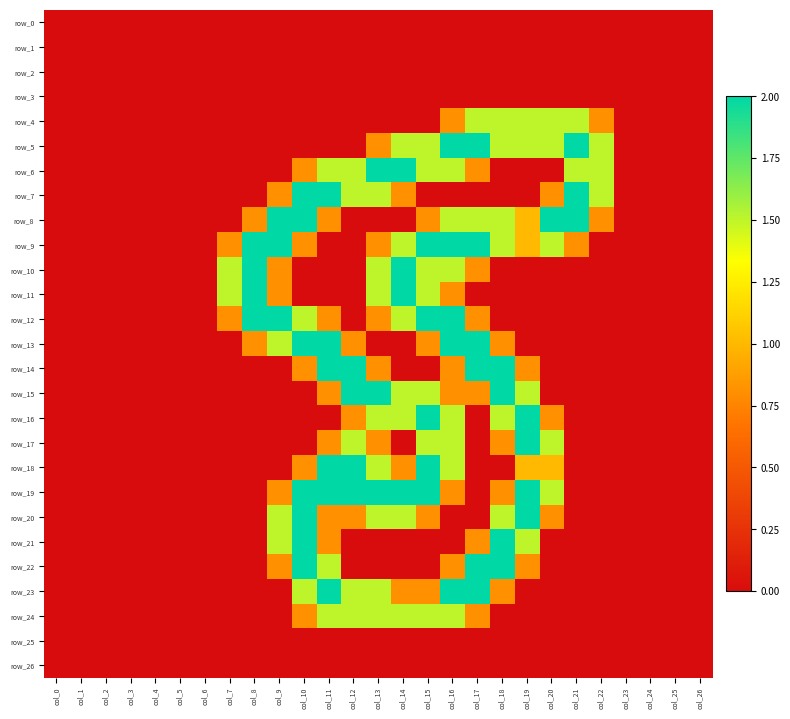

Which series has the widest spread of values?

row_5